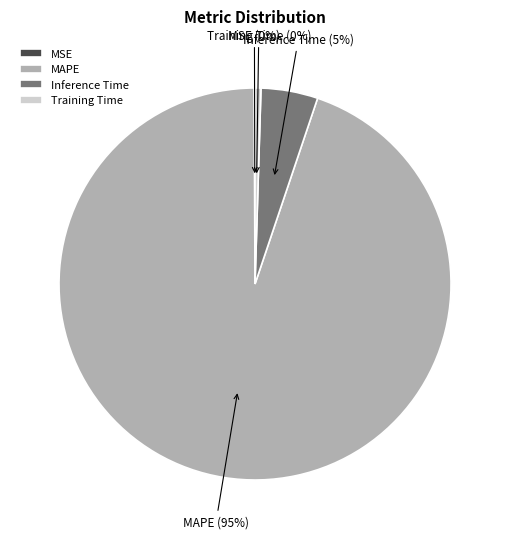

To the nearest percent, what is the difference between the largest and smallest slice percentages?

95%